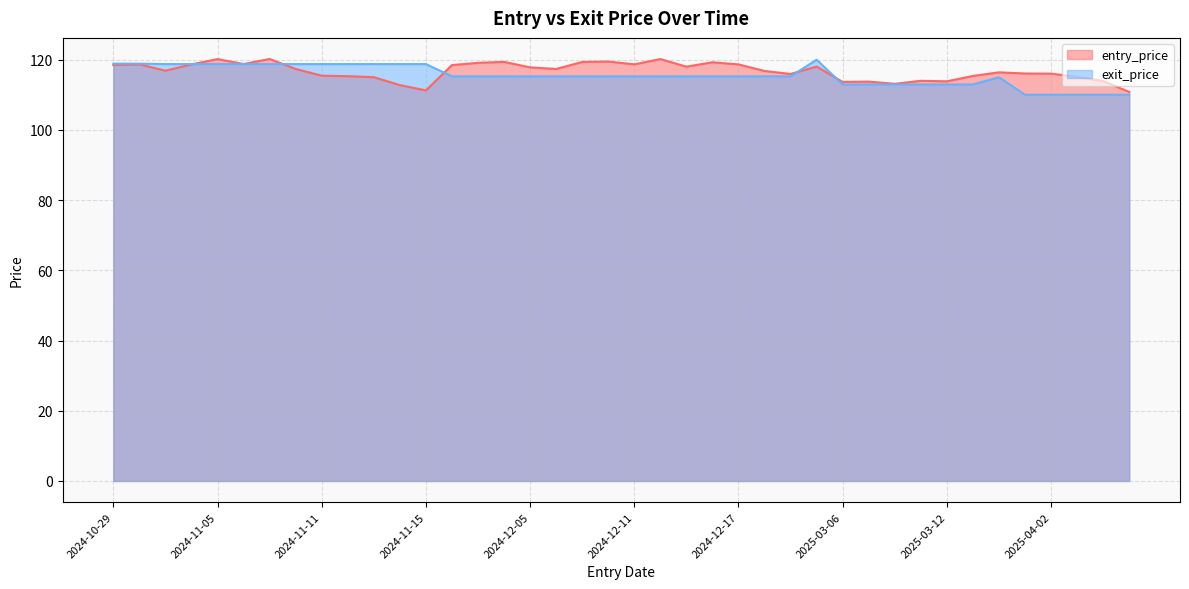

At how many categories does at least one series exceed 113?

39